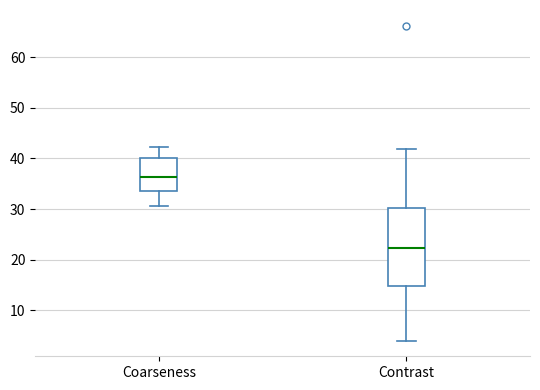

Where does the median line of the box for Contrast sit on the y-axis? The values are not printed on the chart, so give them approximately, as read against the axis.

22